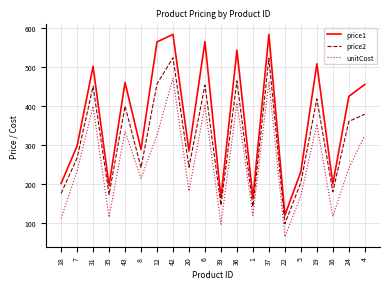

True or false: unitCost has a value of 402.0 at 6.

True